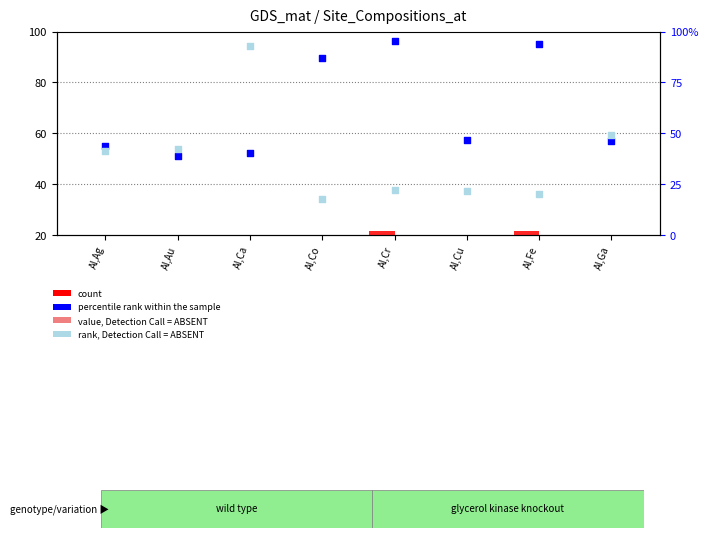

Which series has the largest Y range (max minus min)?

rank, Detection Call = ABSENT